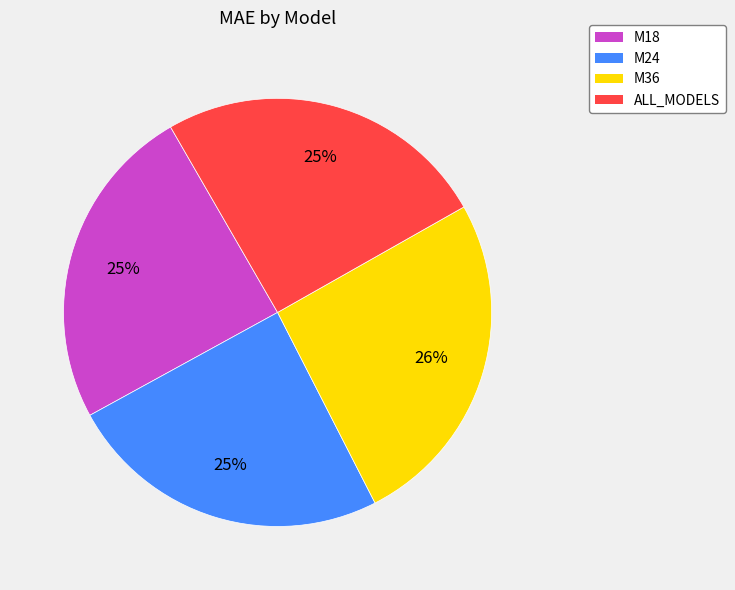

Approximately how many times larger is the value at M18 compared to M24?

1.0